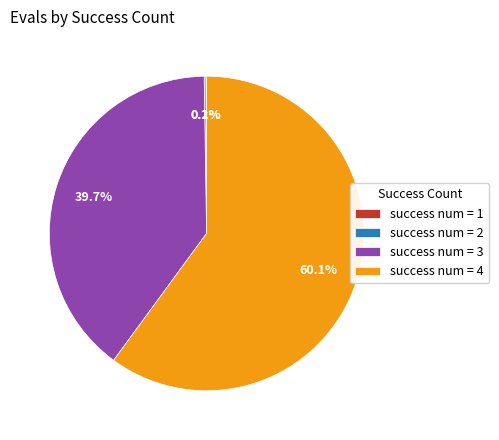

Which category has the biggest portion of the pie?

success num = 4